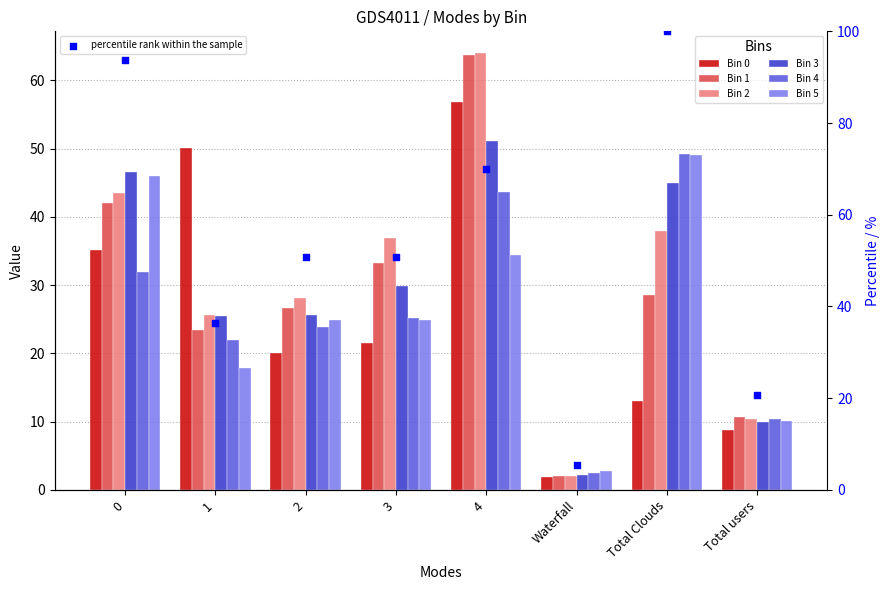

Which series has the largest total across all categories?

Bin 2